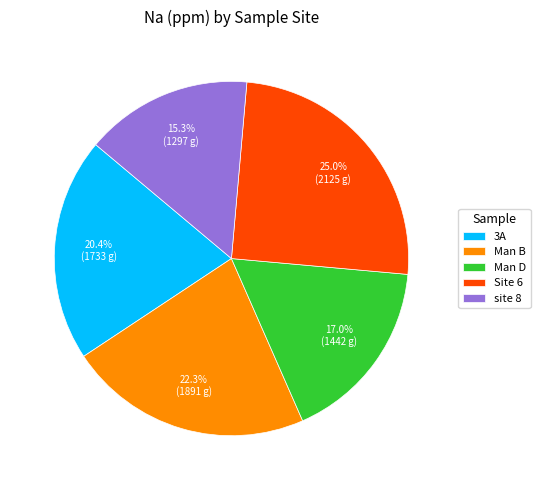

How many slices are in this pie chart?

5